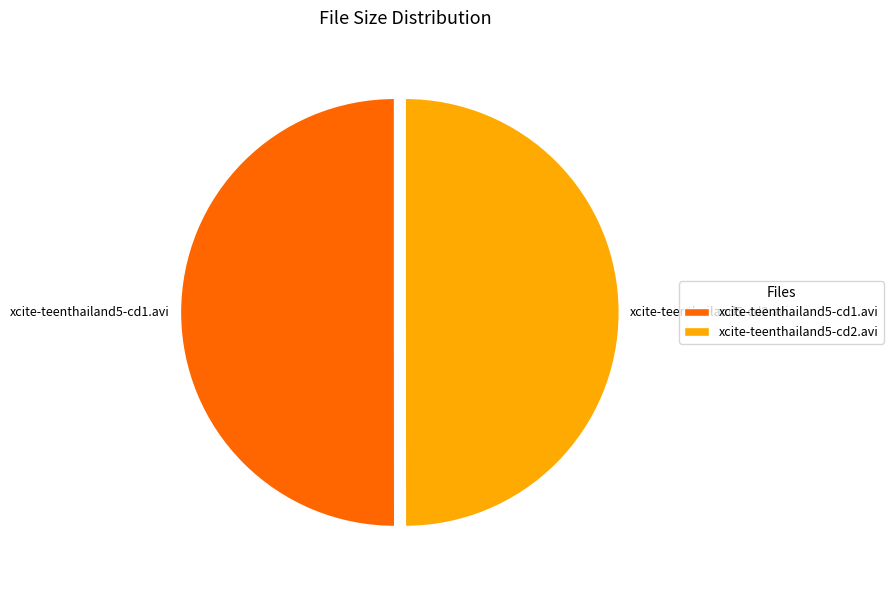

Do xcite-teenthailand5-cd1.avi and xcite-teenthailand5-cd2.avi together represent more than half of the pie?

Yes